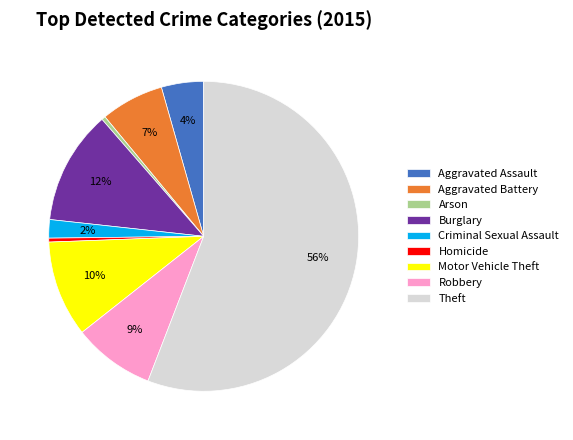

Between Motor Vehicle Theft and Burglary, which is larger?

Burglary